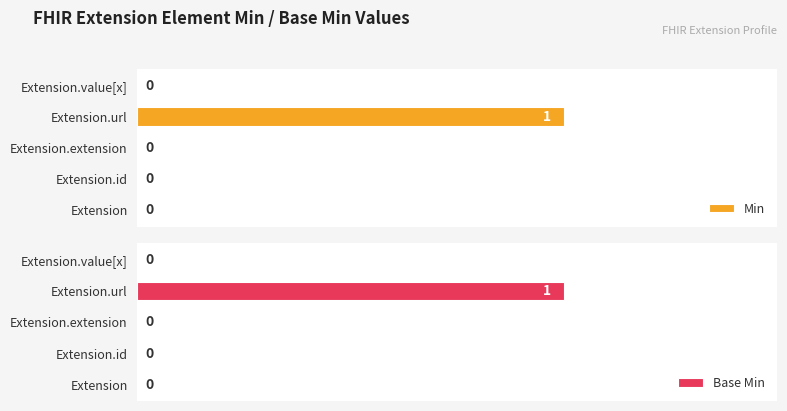

Between 0 and 2, which series saw the biggest shift?

Min